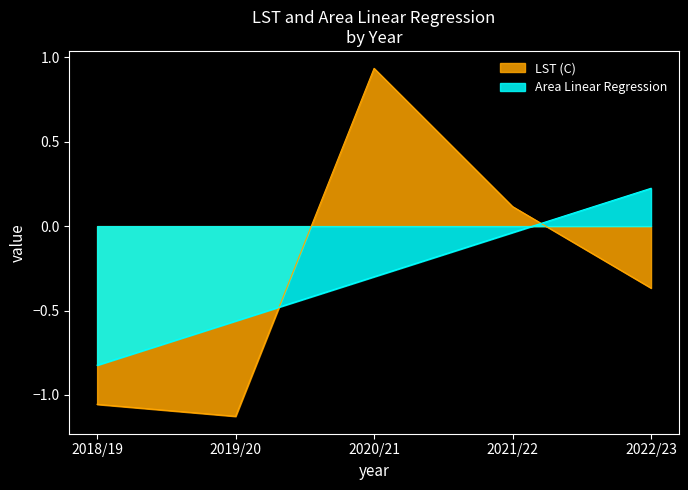

The value of Area Linear Regression at 2021/22 is -0.0. True or false?

False